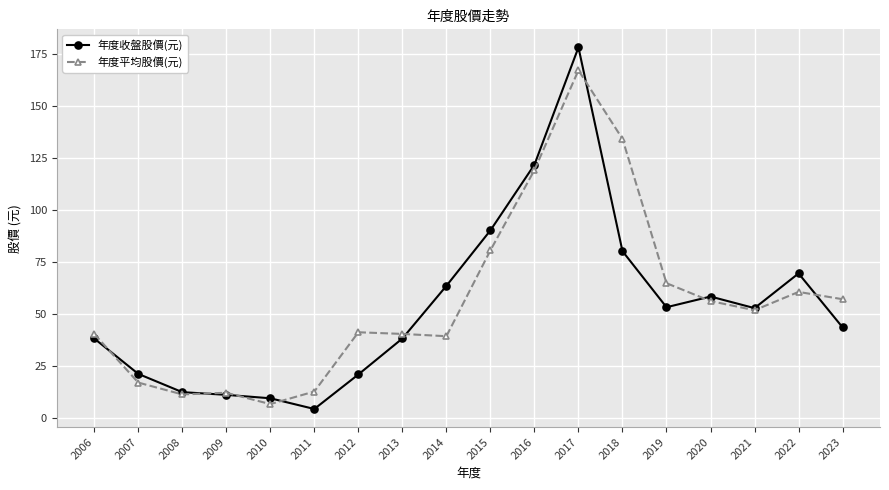

What is the total value across all series at 2012?

61.7